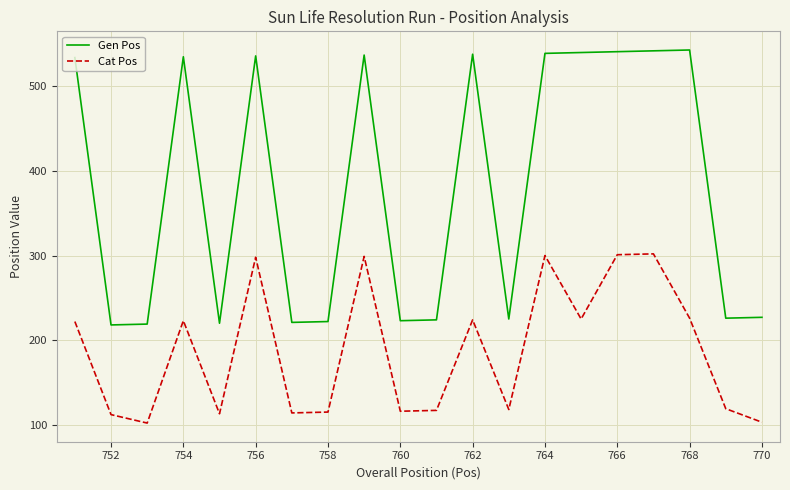

What is the difference between the maximum and minimum values in the Cat Pos series?

200